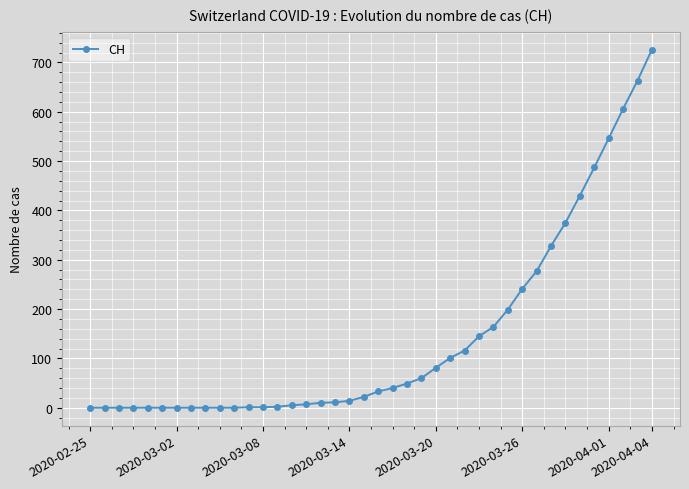

How many data points does each series have?

40